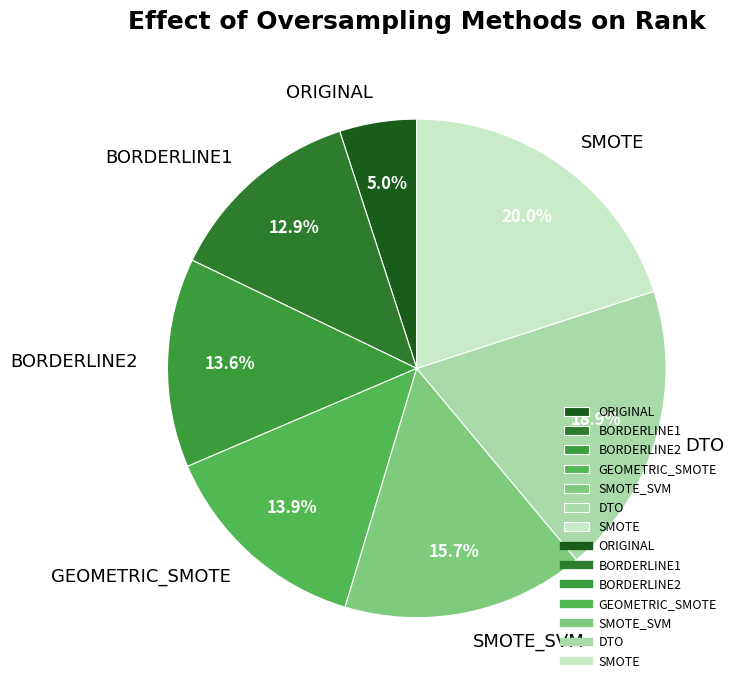

How many slices are in this pie chart?

7